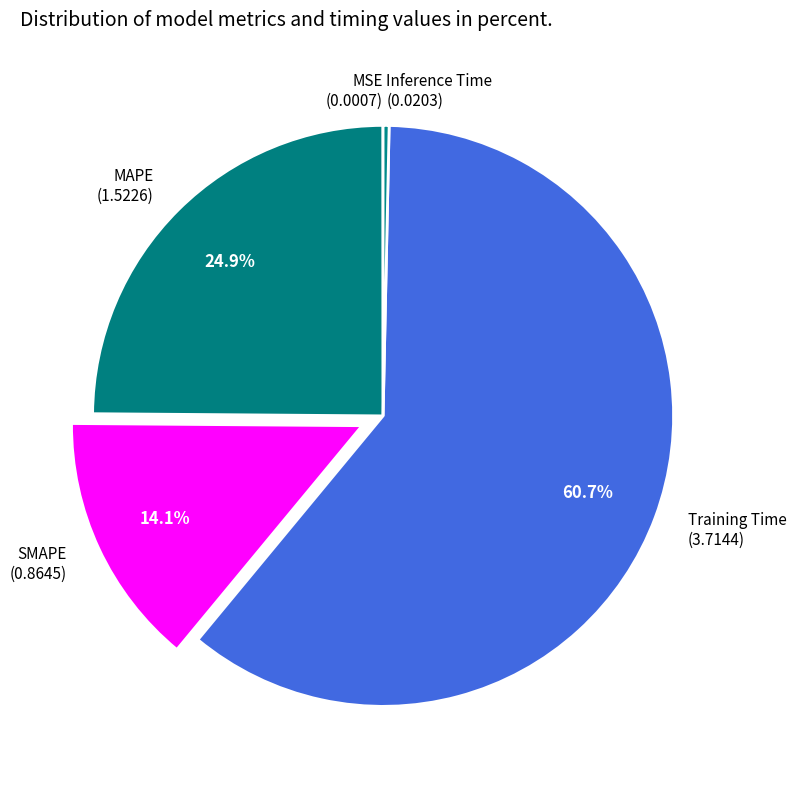

Does Inference Time (0.0203) represent more than half of the total?

No